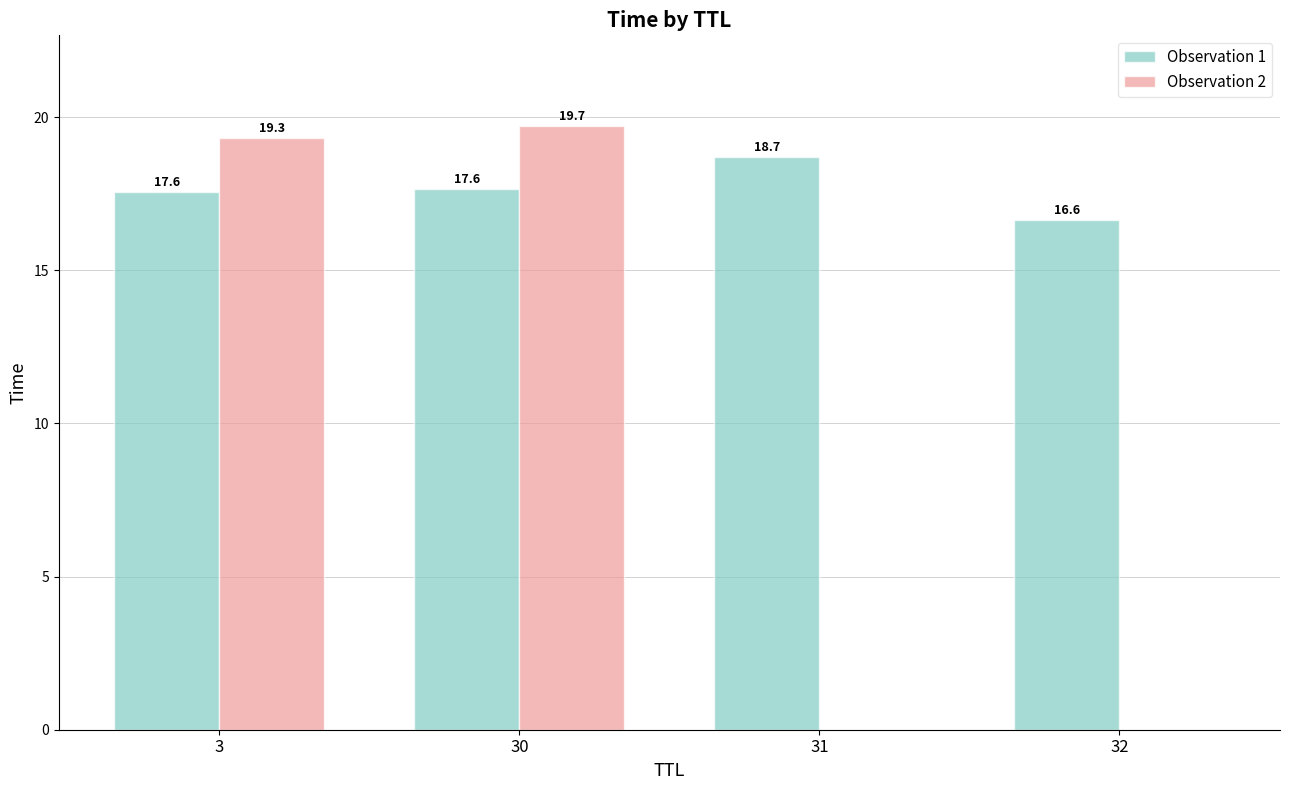

What is the sum of the Observation 1 values at 32 and 30?

34.3